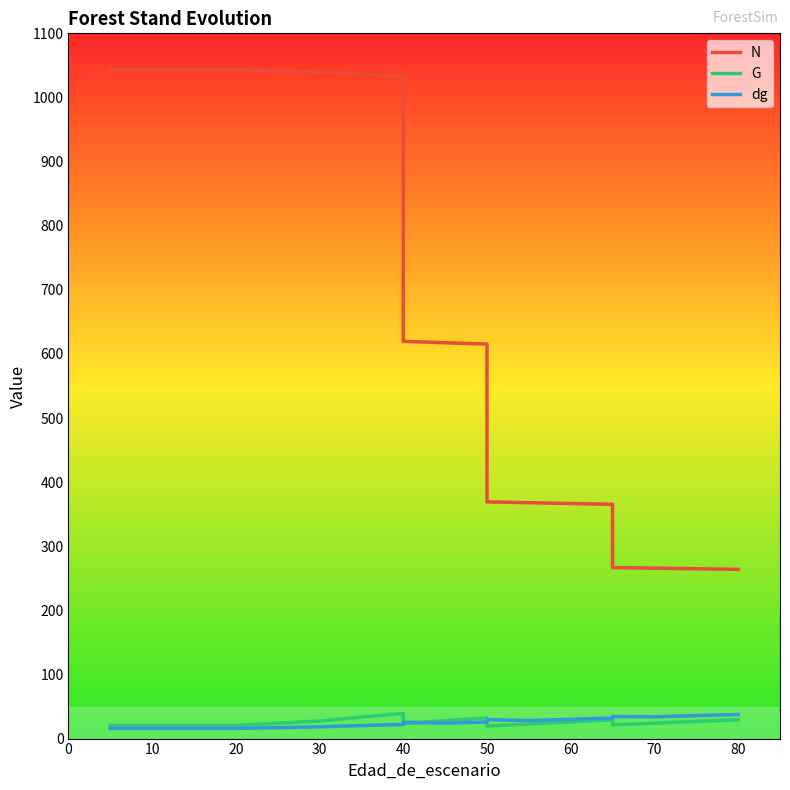

How many data points does each series have?

19